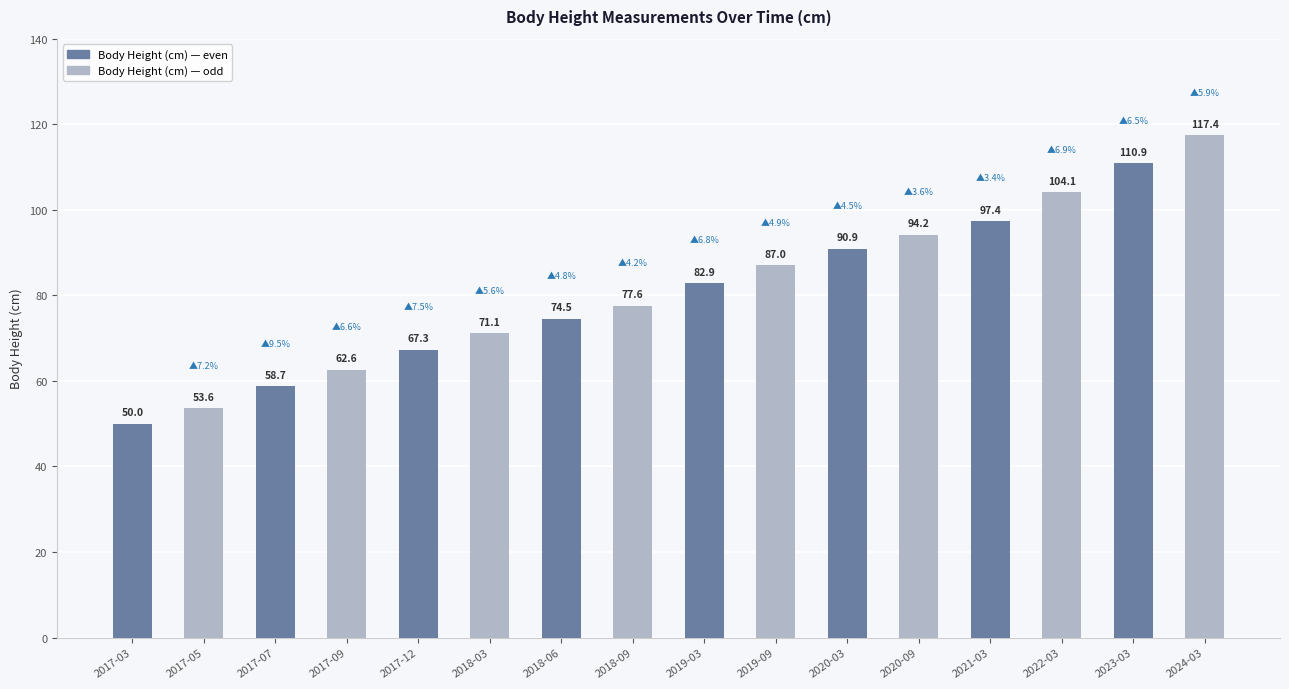

Is it true that the value at 2023-03 is 32.7?

False